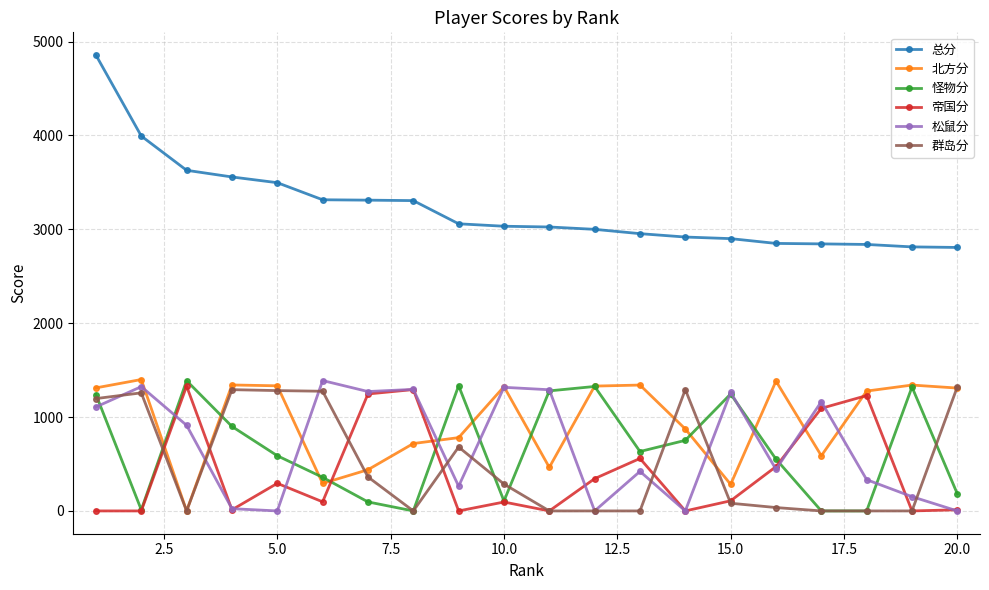

True or false: 总分 and 松鼠分 intersect in this chart.

False